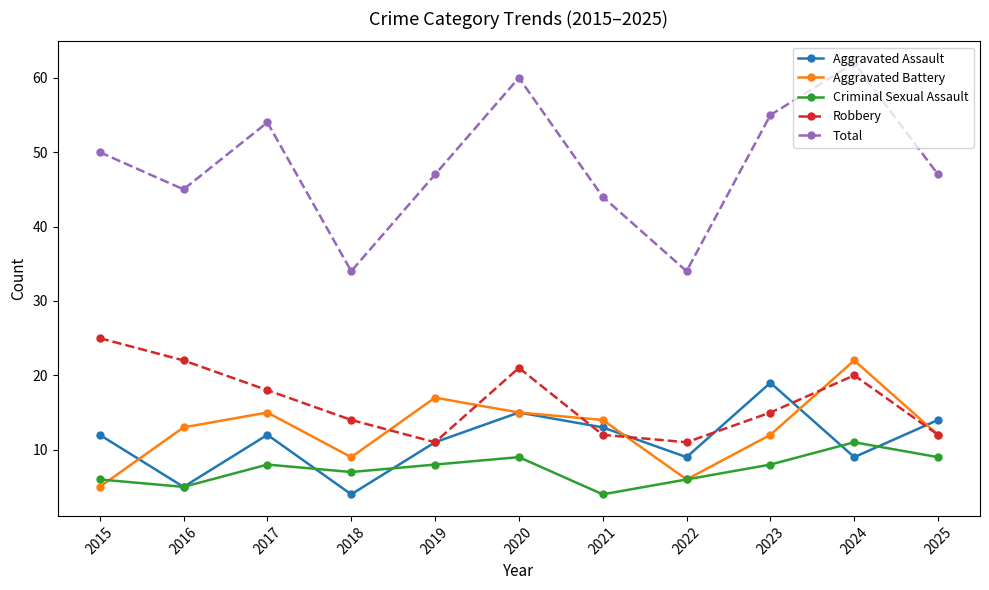

What are all the series names shown in the legend?

Aggravated Assault, Aggravated Battery, Criminal Sexual Assault, Robbery, Total